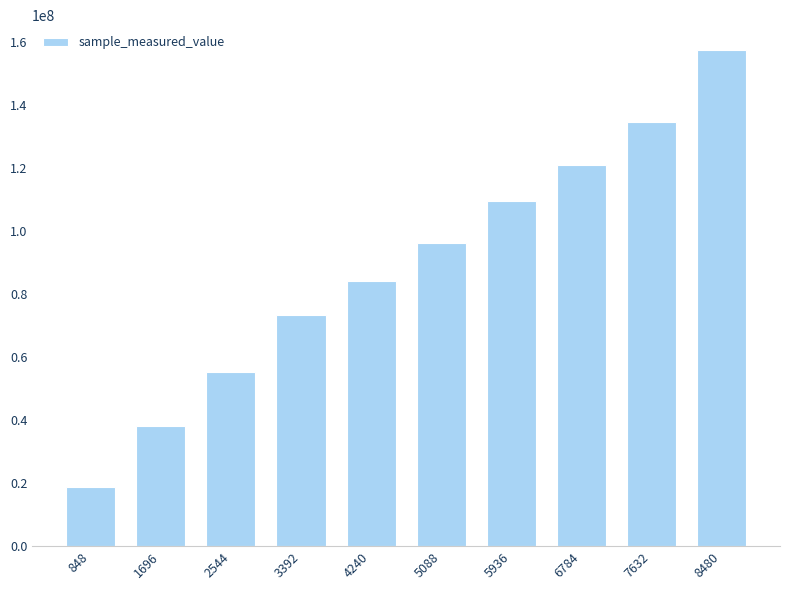

What is the minimum value shown in the chart?

18704614